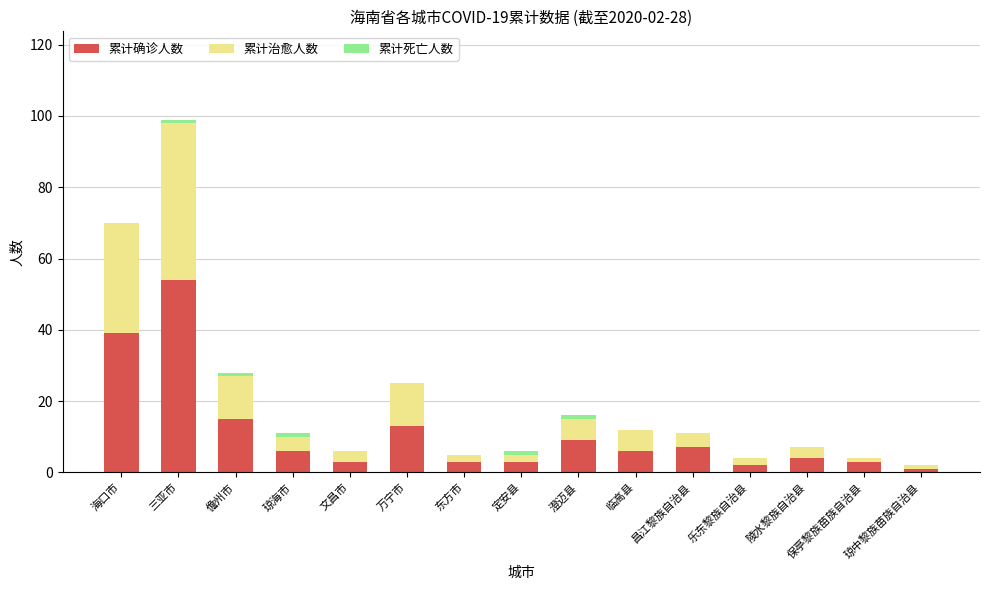

How many distinct data groups are displayed?

3